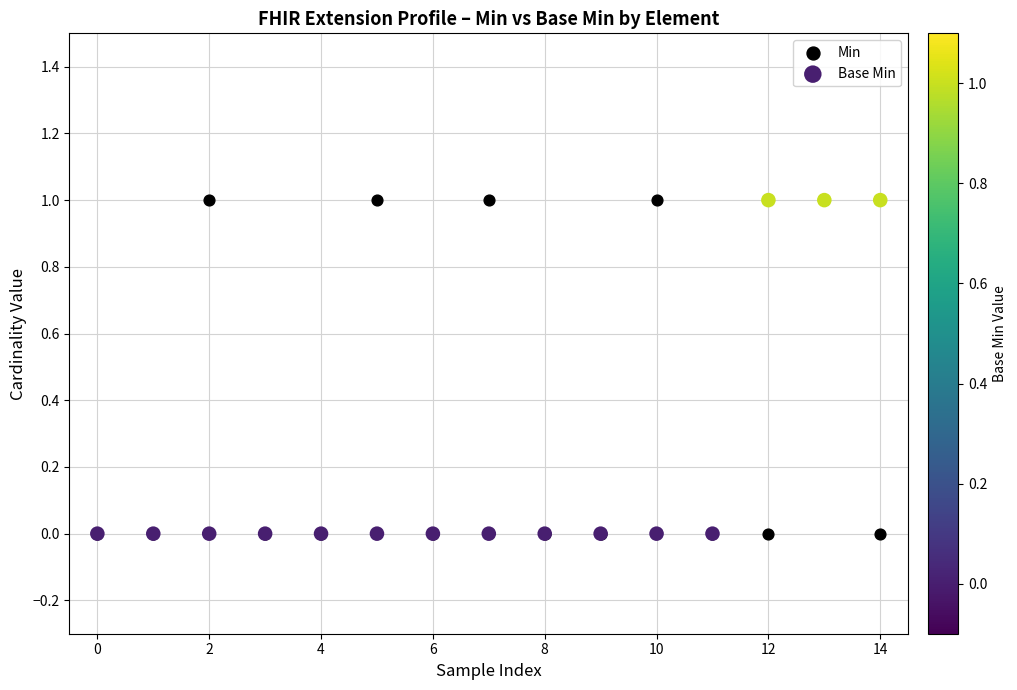

What are all the series names shown in the legend?

Min, Base Min